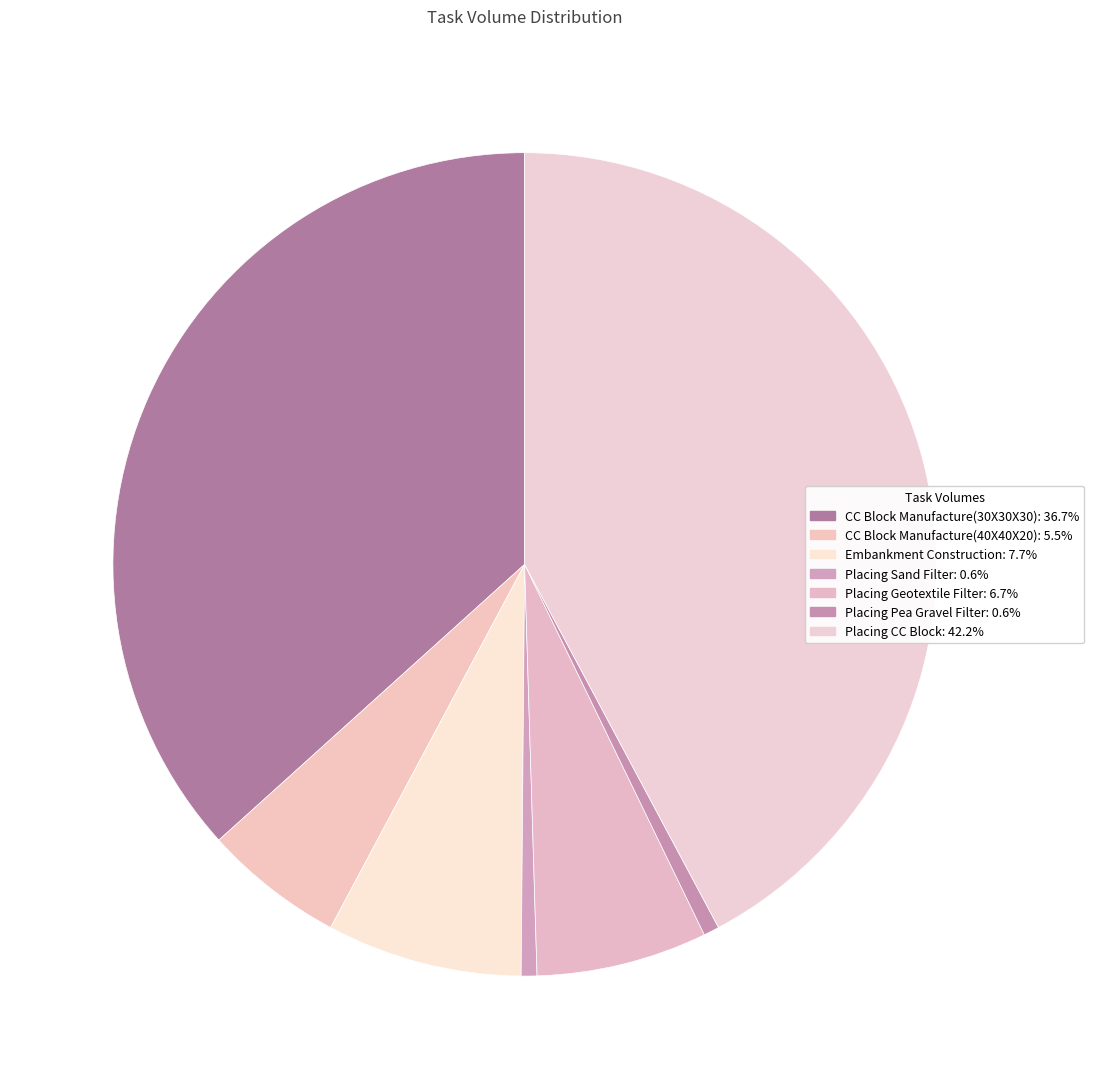

How much of the chart is everything except Placing Sand Filter?

99.4%